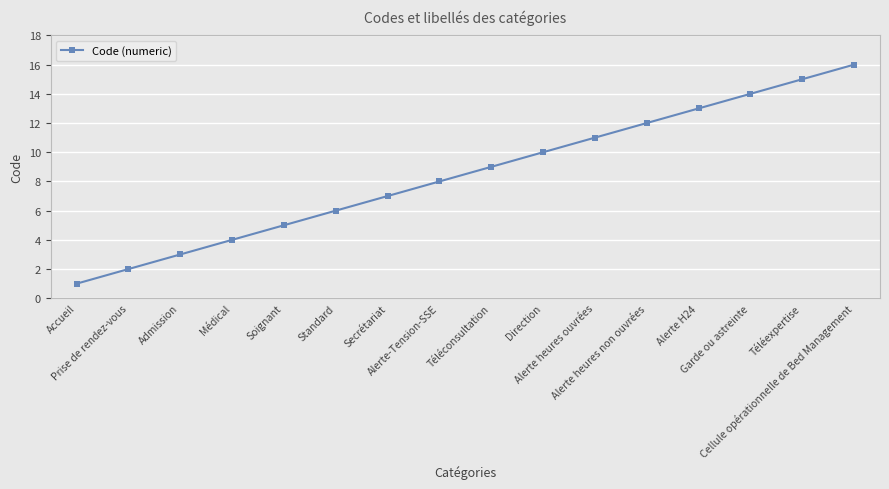

What is the change in value from Admission to Secrétariat?

+4